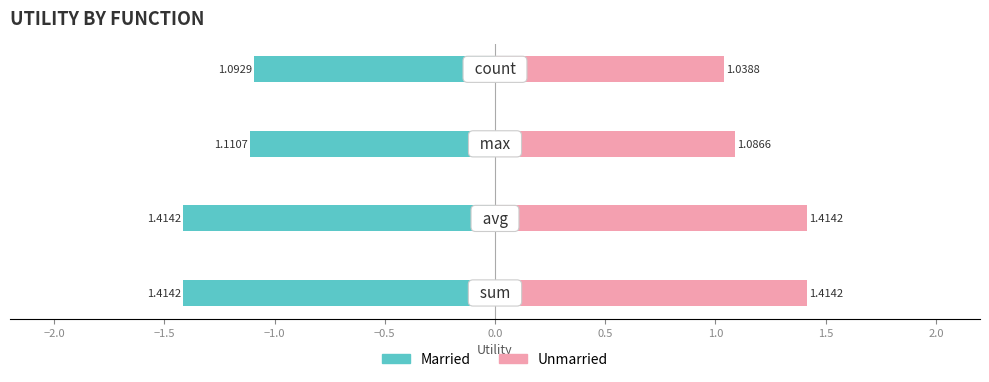

How many groups of bars are there?

4